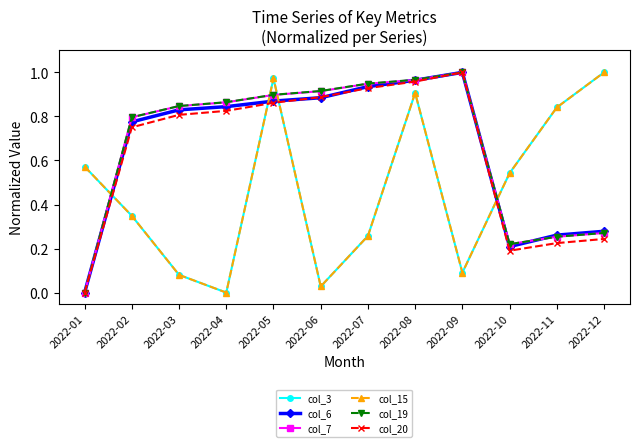

How many intersections are there between col_19 and col_6?

1